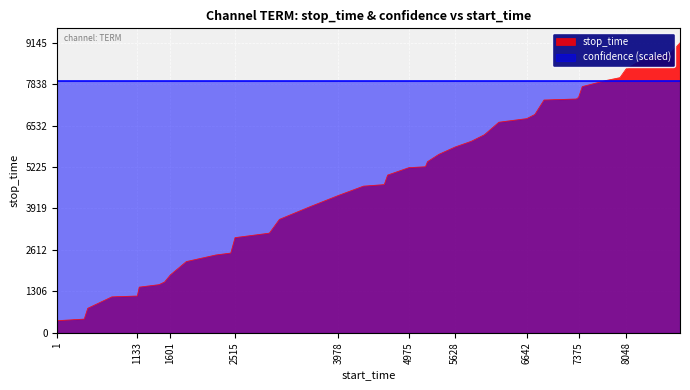

How many categories are shown in the chart?

40